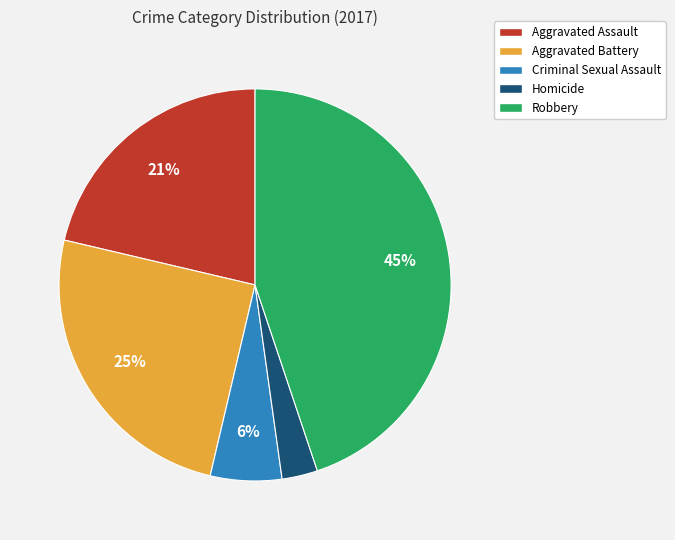

Rank the categories by value from highest to lowest.

Robbery, Aggravated Battery, Aggravated Assault, Criminal Sexual Assault, Homicide